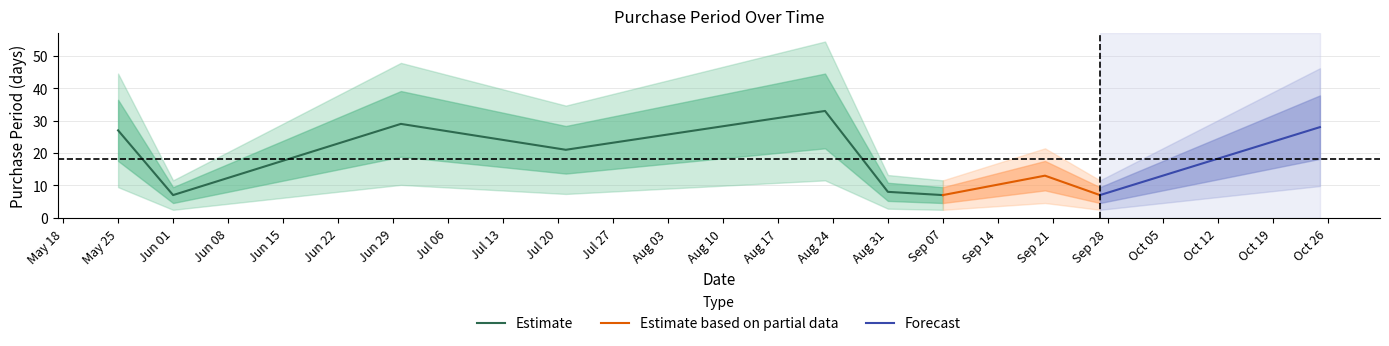

What is the value of the 2nd point from the left?

7